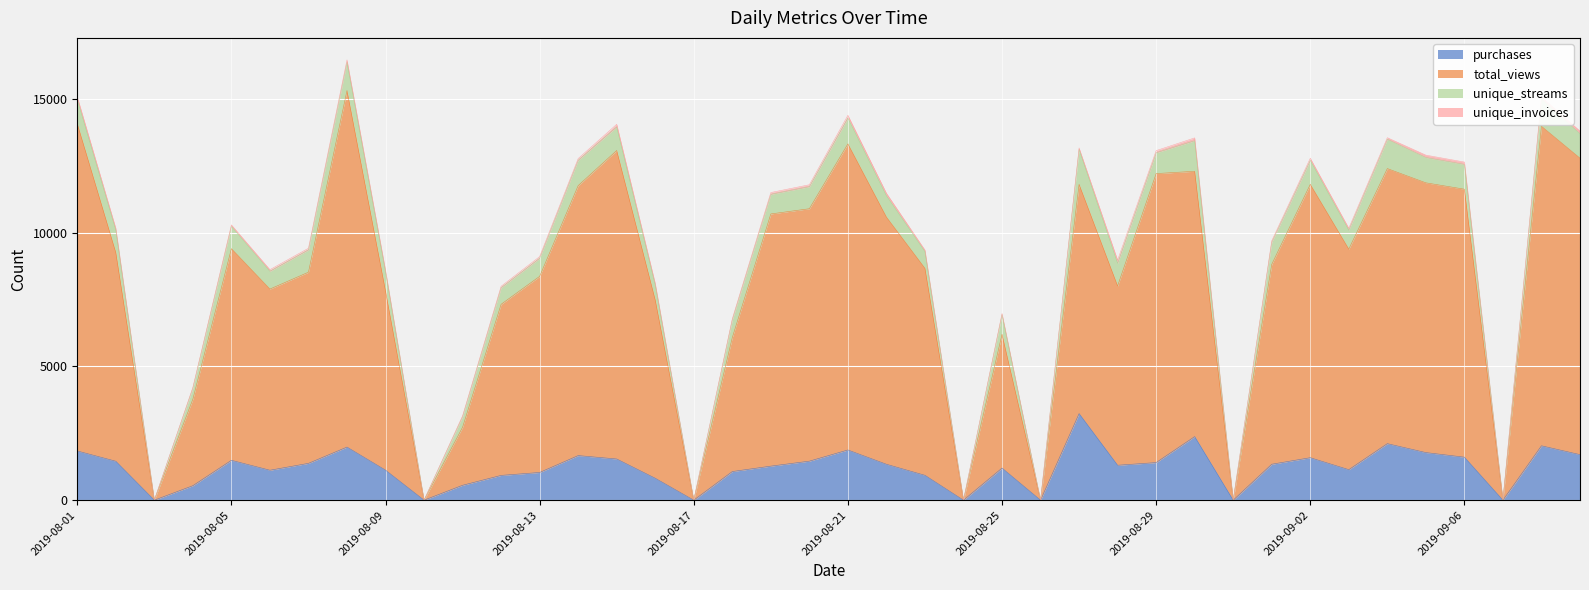

Which category has the highest value across all series?

2019-08-08